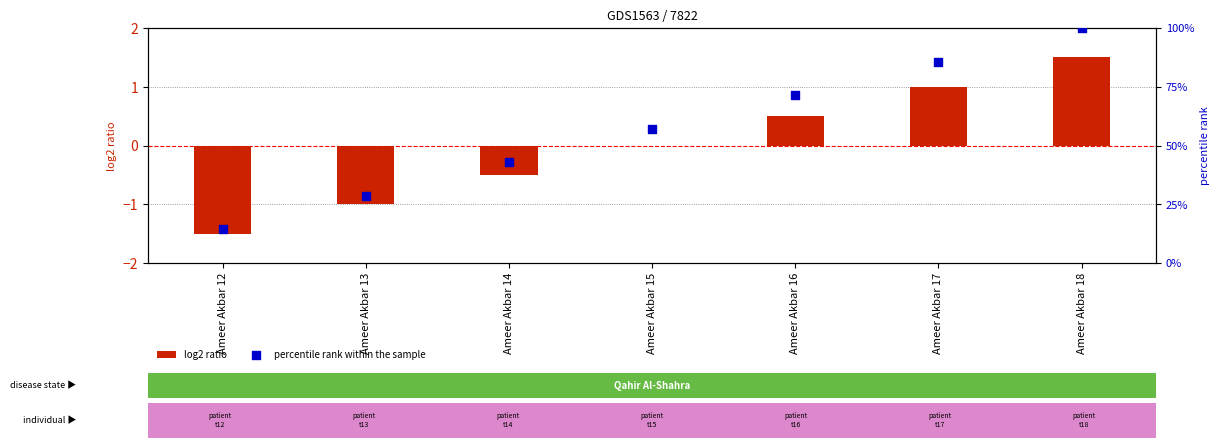

What is the change in value from Ameer Akbar 12 to Ameer Akbar 15?

+42.9